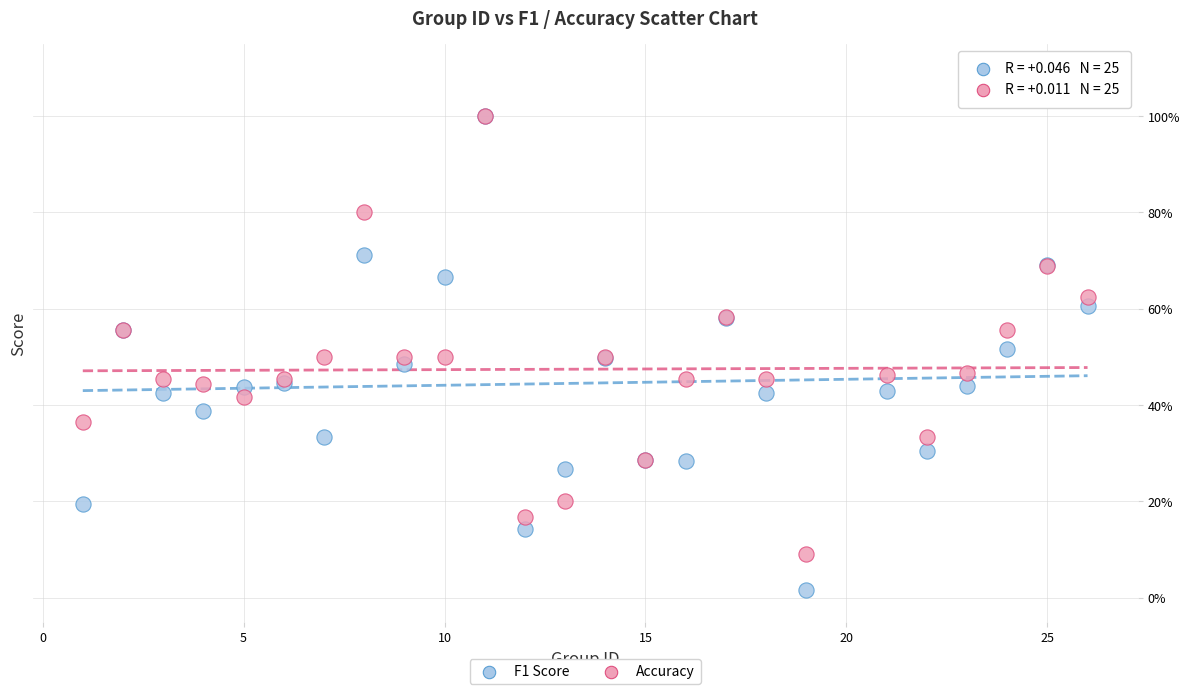

What are all the series names shown in the legend?

F1 Score, Accuracy